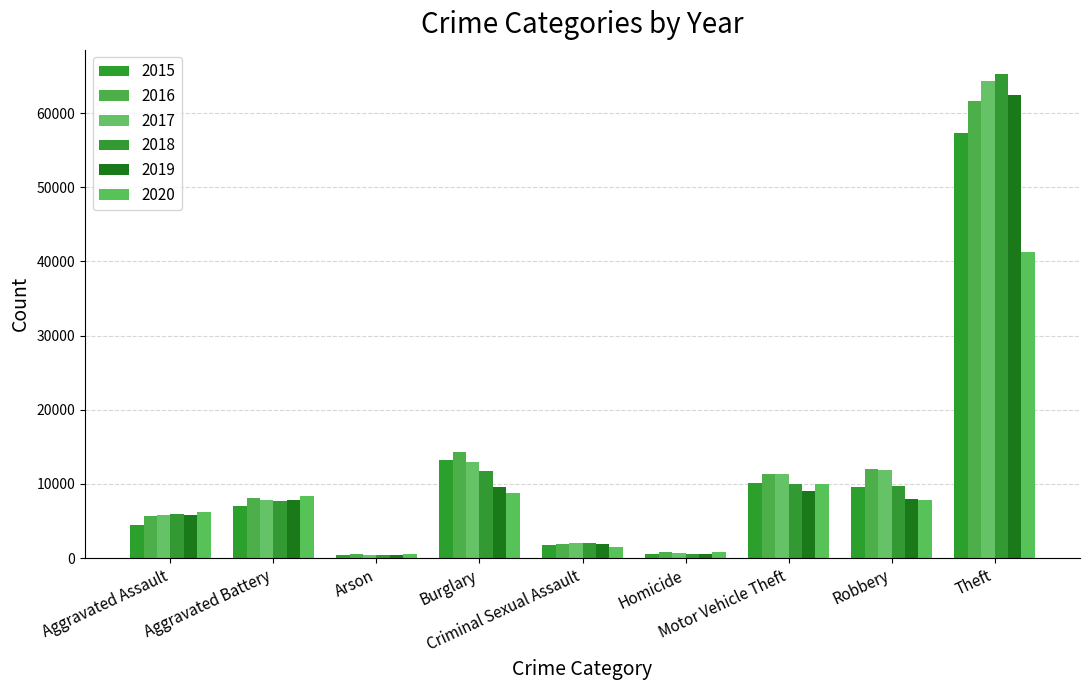

How many bars are there in total?

54